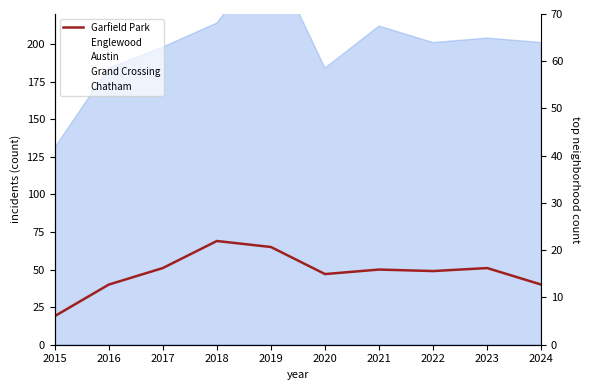

Where do Englewood and Garfield Park first cross each other?

2016 and 2017